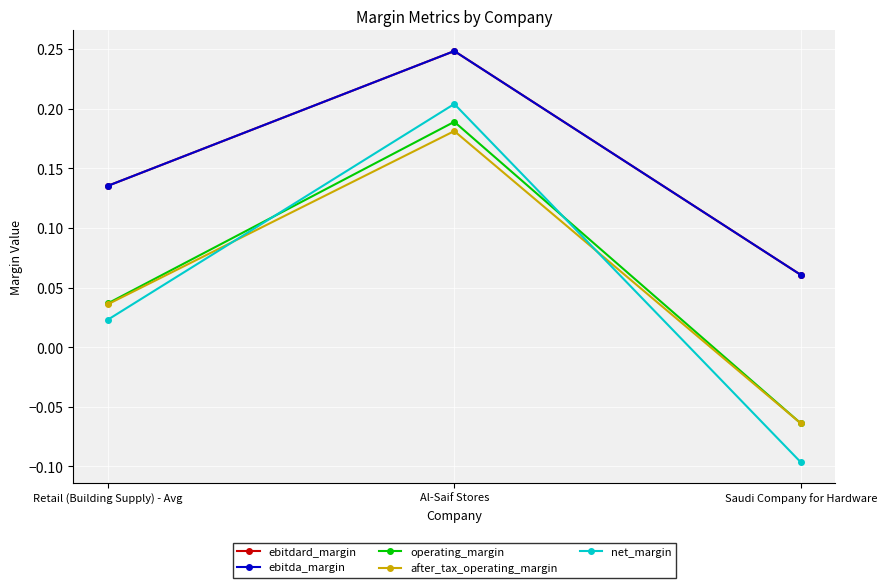

What is the difference between the second highest and minimum values in the operating_margin series?

0.1